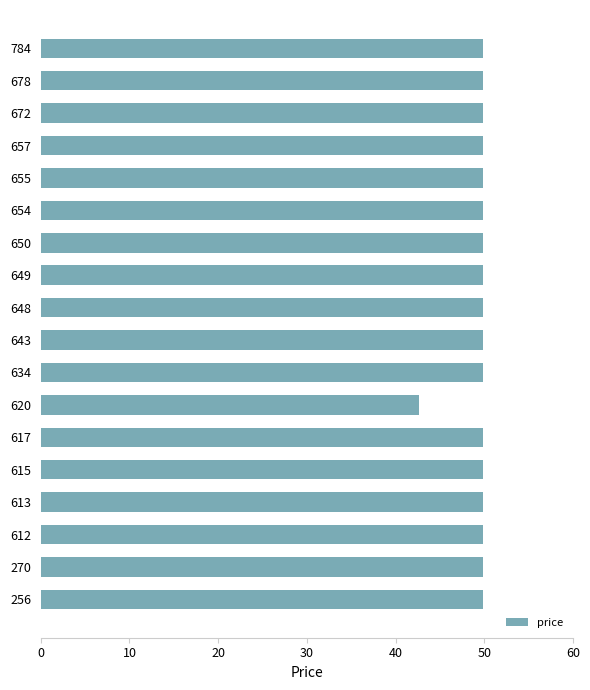

The chart shows a value of 88.0 at 678. True or false?

False